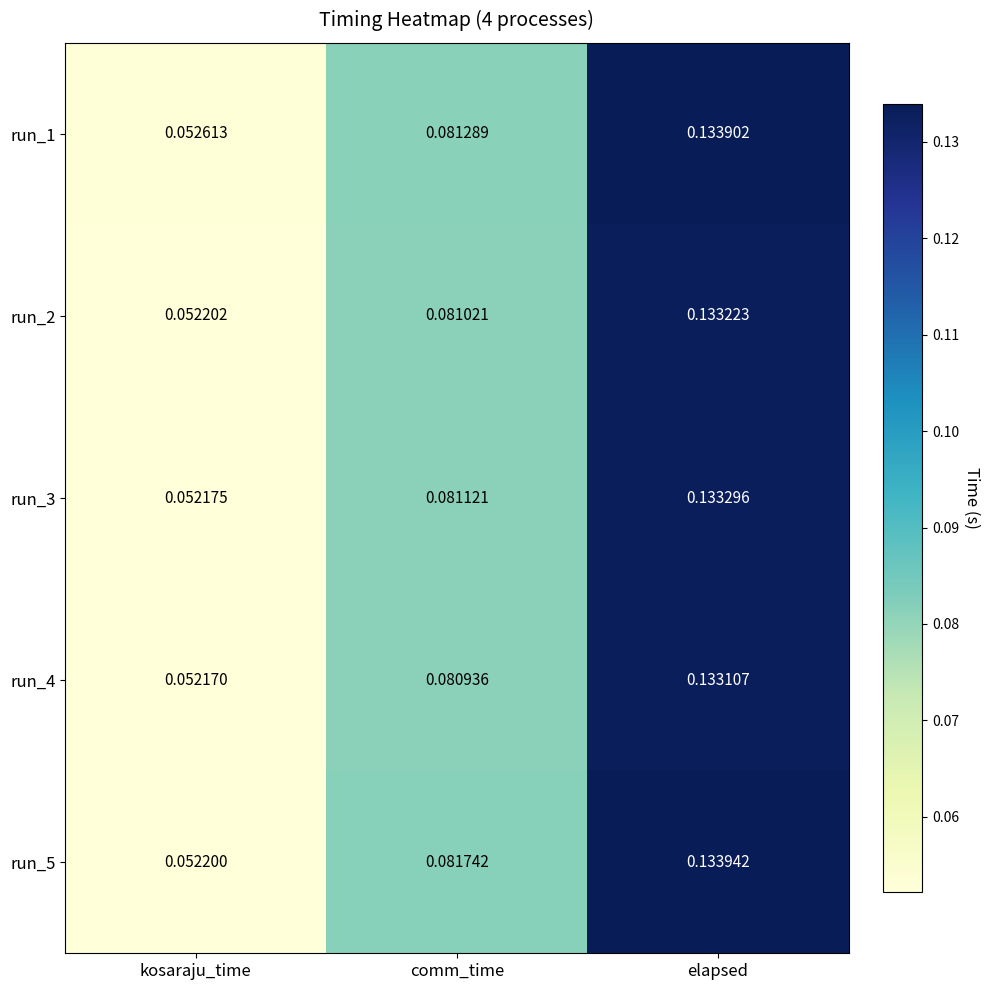

At how many categories does at least one series exceed 0?

3